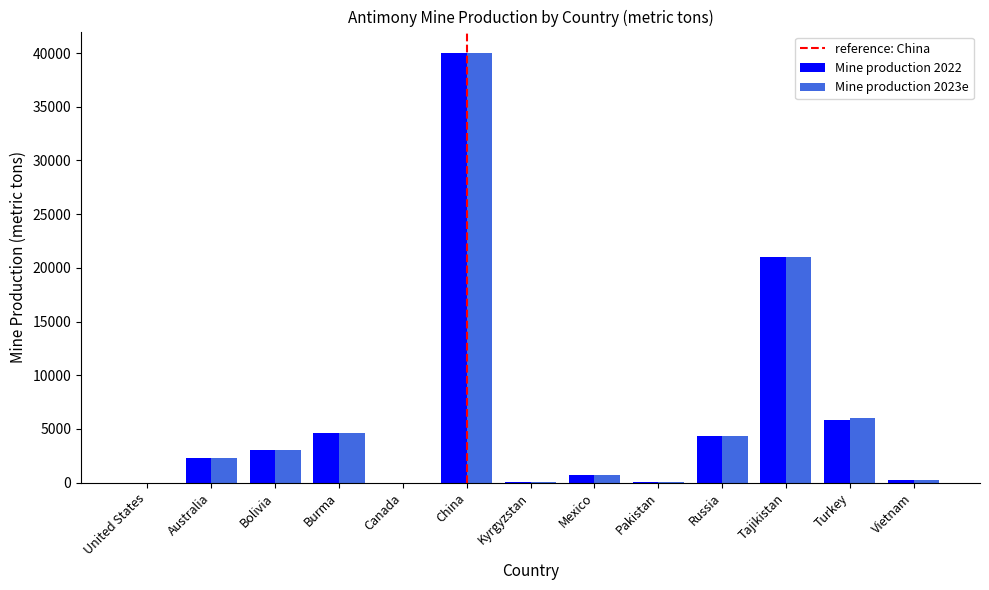

The value of Mine production 2022 at United States is 0. True or false?

True